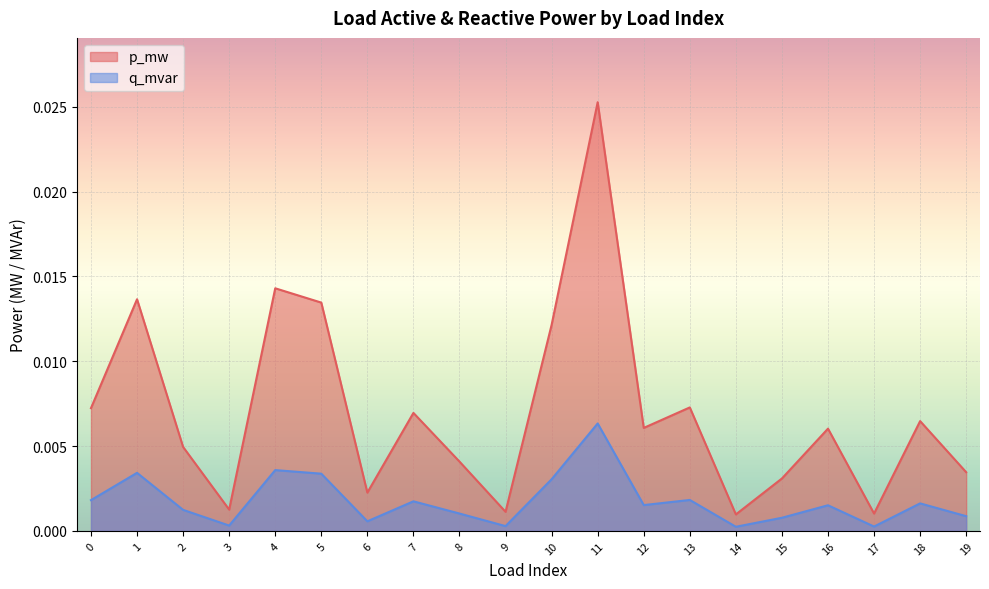

Between 6 and 15, which series saw the biggest shift?

p_mw